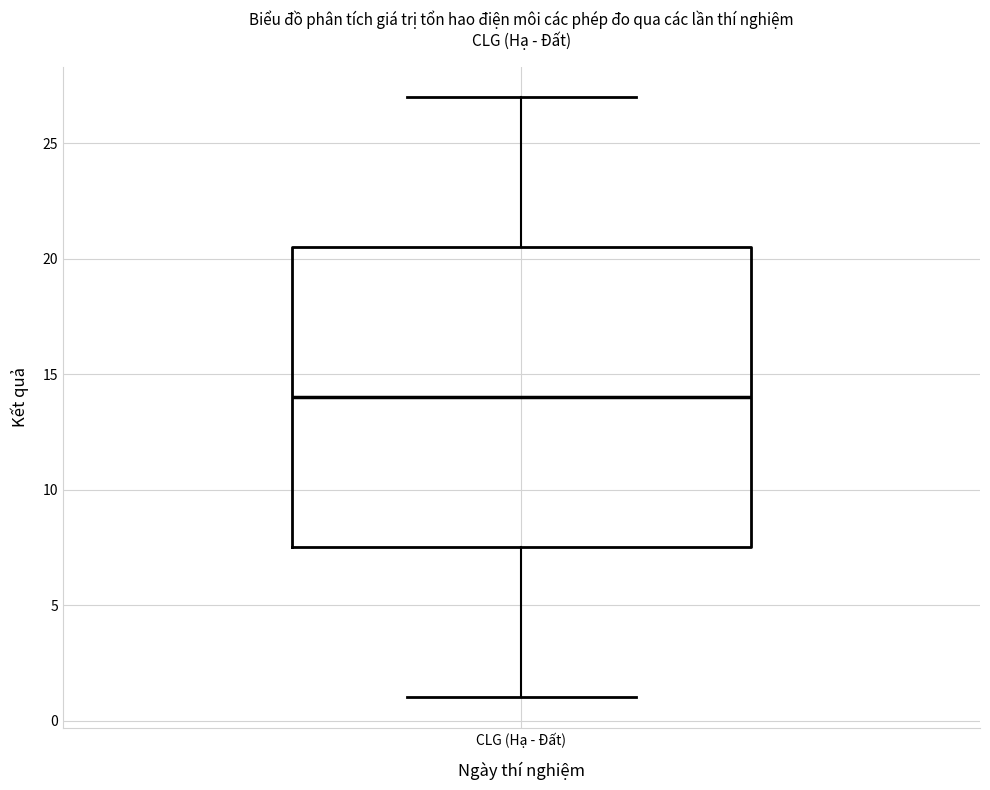

Transcribe this box plot: give where the median line is, the range the box spans, and where the two whiskers end, as read against the y-axis. The values are not printed on the chart, so give them approximately, as read against the axis.

median 14.0, box 7.5 to 20.5, whiskers 1.0 to 27.0